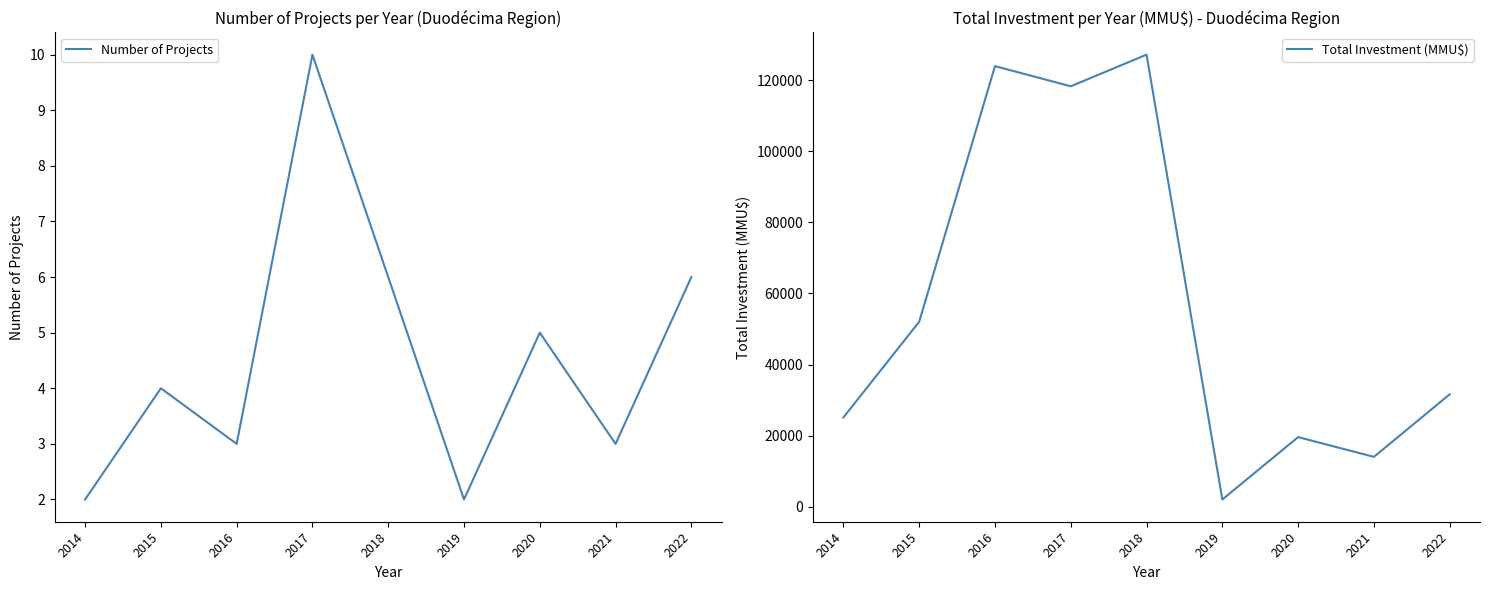

True or false: Number of Projects and Total Investment (MMU$) intersect in this chart.

False